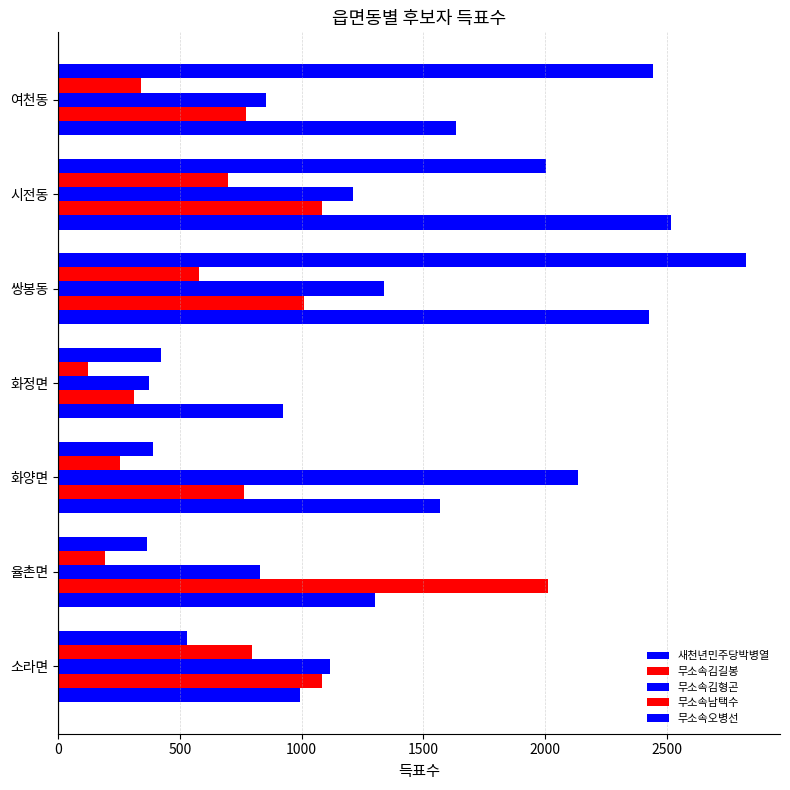

Which series has the widest spread of values?

무소속오병선